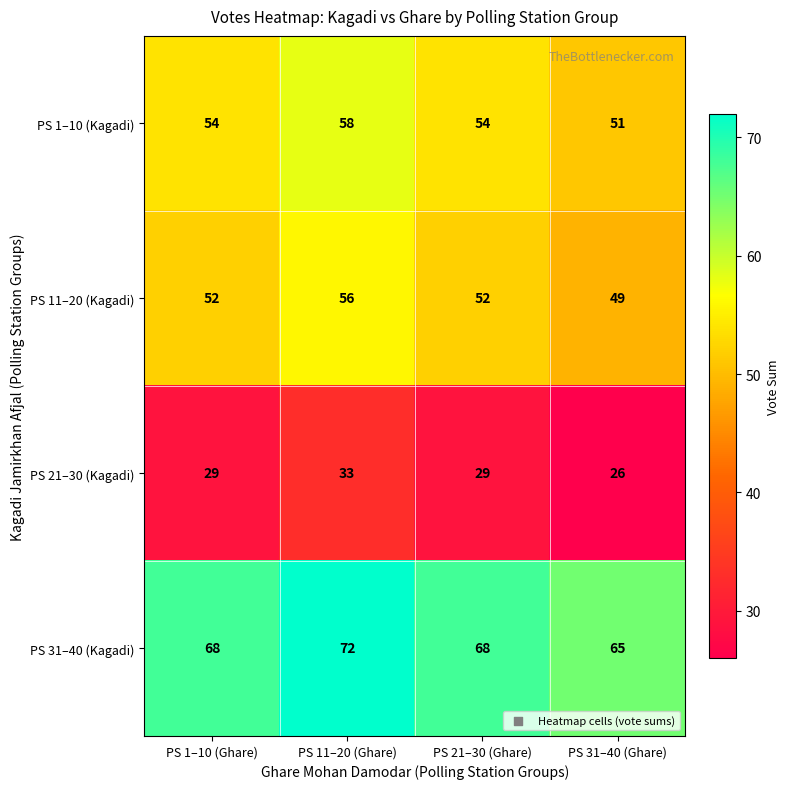

True or false: PS 31–40 (Kagadi) has a value of 110 at PS 1–10 (Ghare).

False